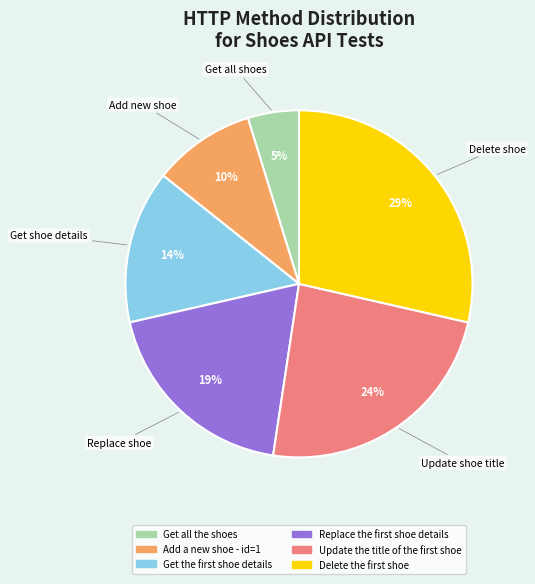

Which category has the biggest portion of the pie?

Delete the first shoe